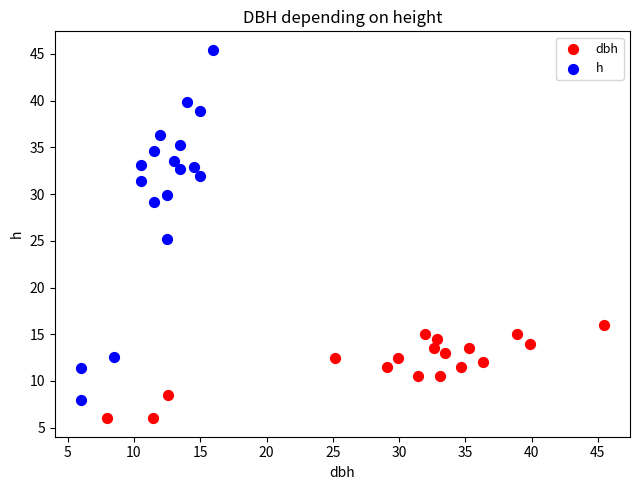

Which series reaches the minimum Y coordinate?

dbh